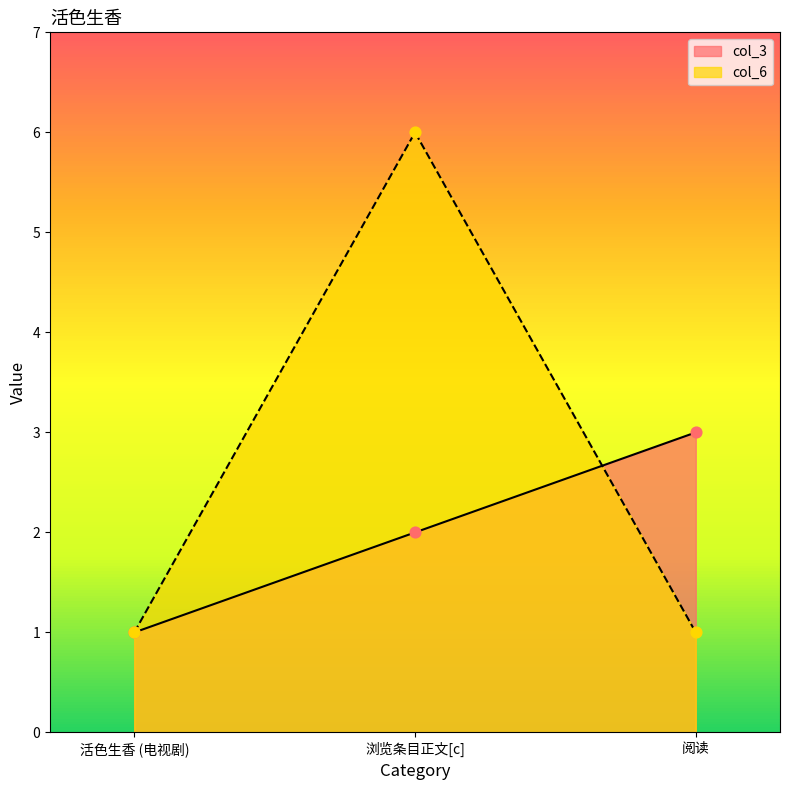

Which series has the largest Y range (max minus min)?

col_6